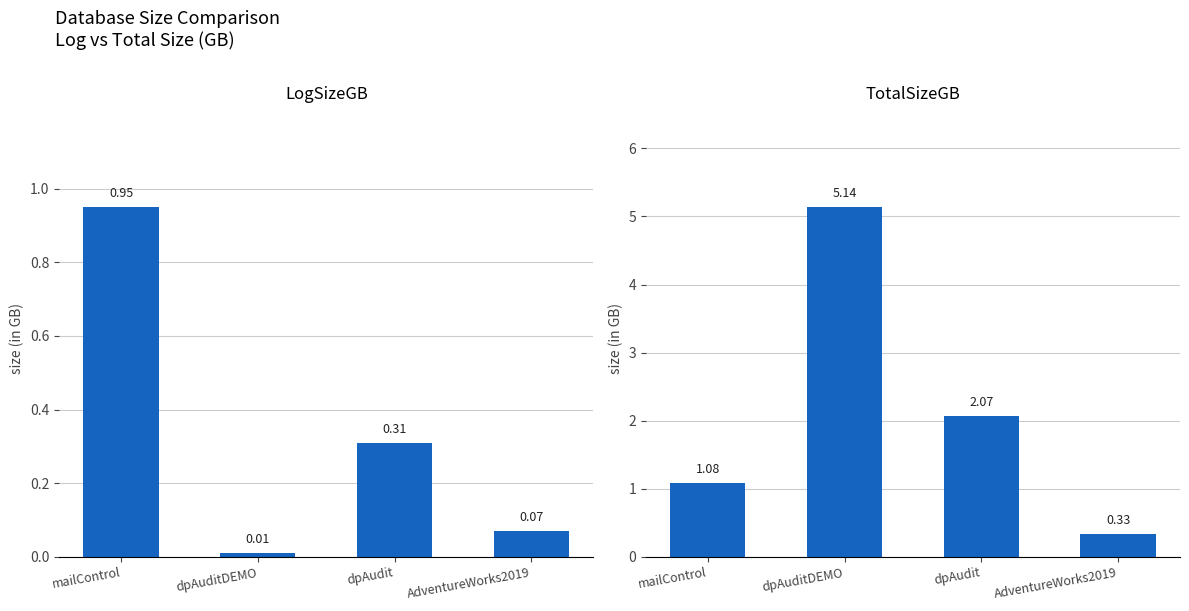

The value of TotalSizeGB at dpAudit is 3.7. True or false?

False